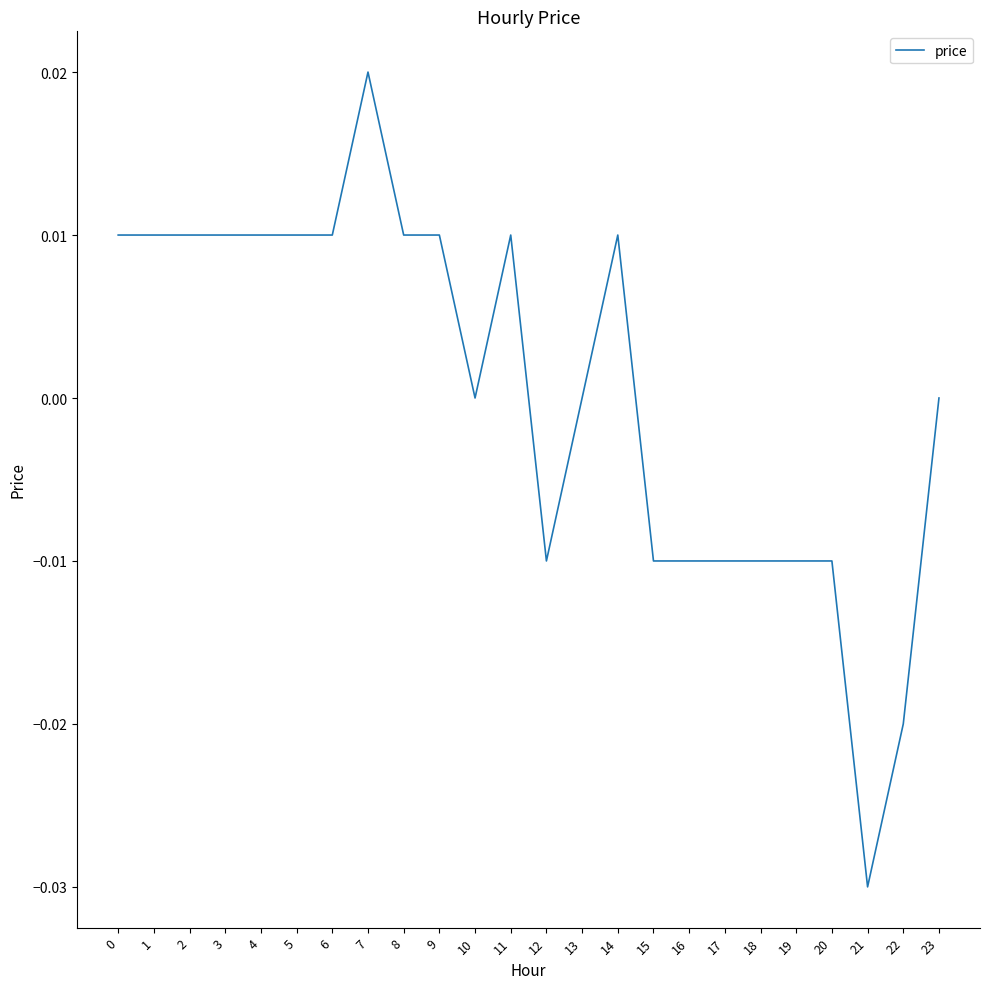

Which category has the highest value across all series?

7